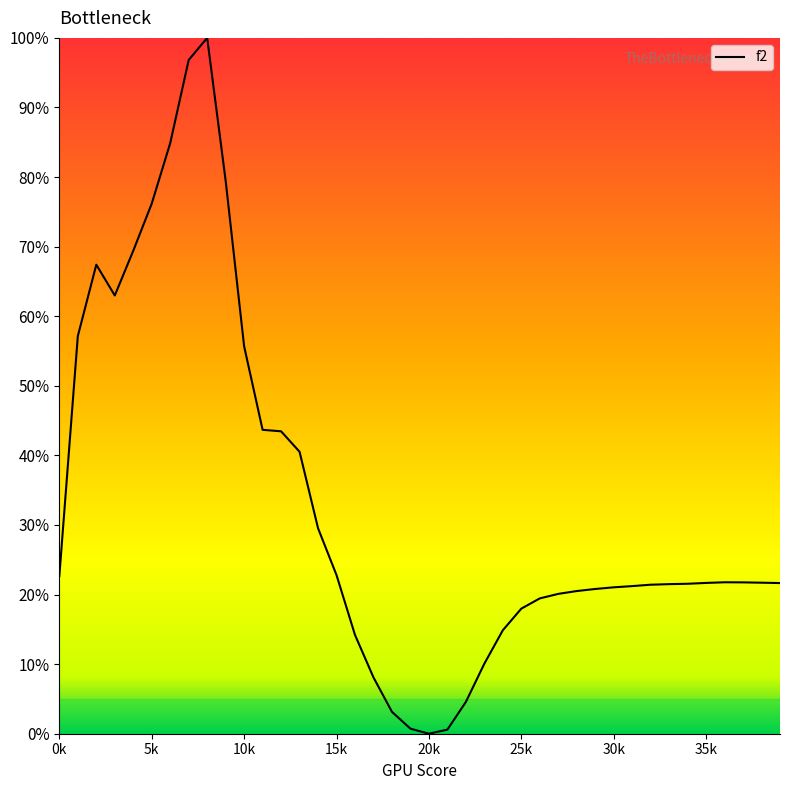

What is the maximum value shown in the chart?

100.0